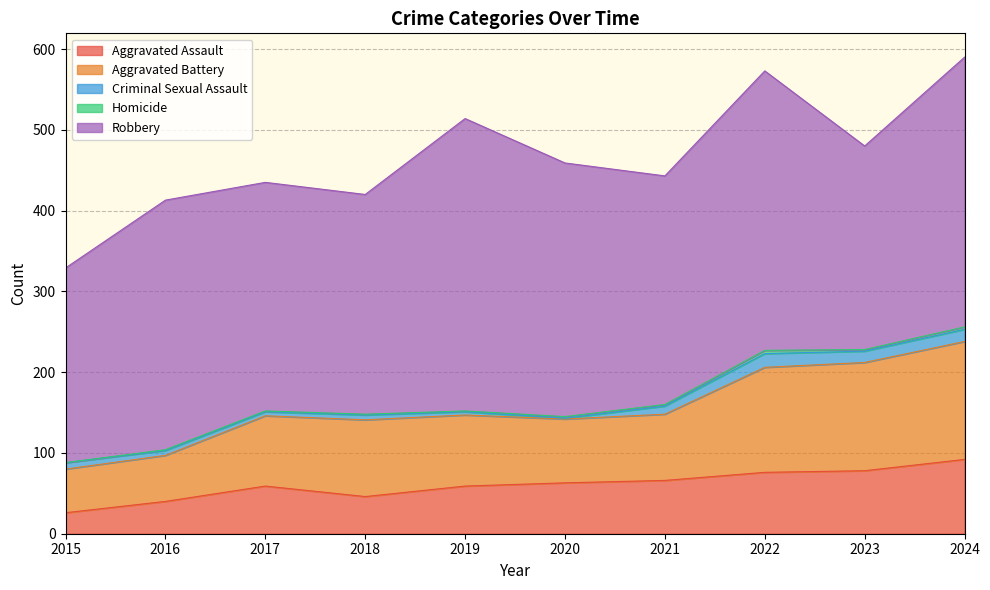

What is the sum of the Aggravated Battery values at 2017 and 2021?

169